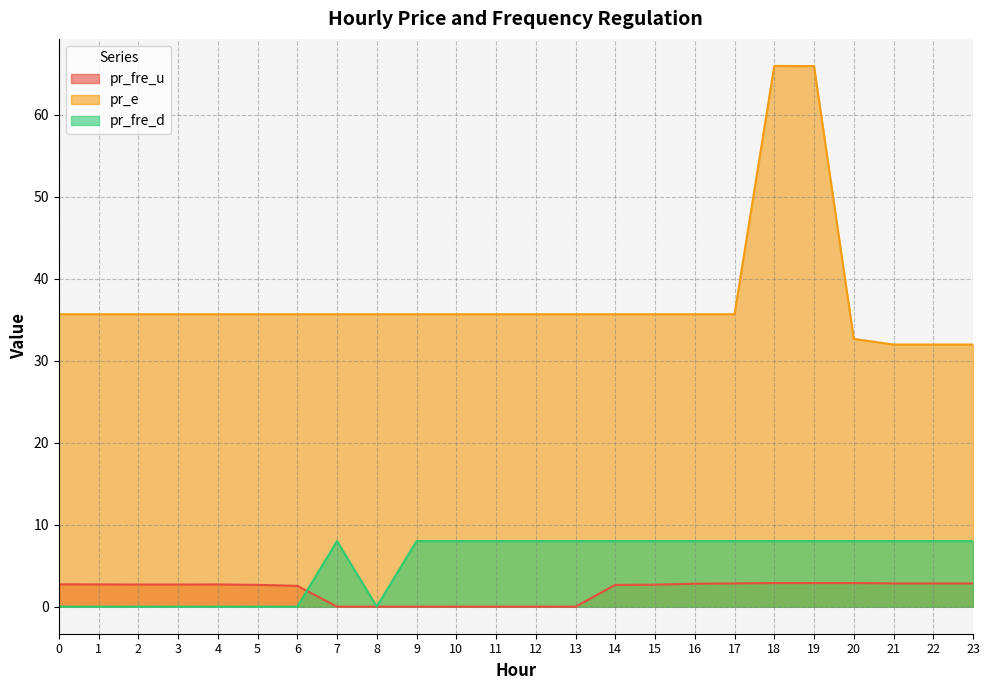

Which category has the highest value in the pr_fre_d series?

7